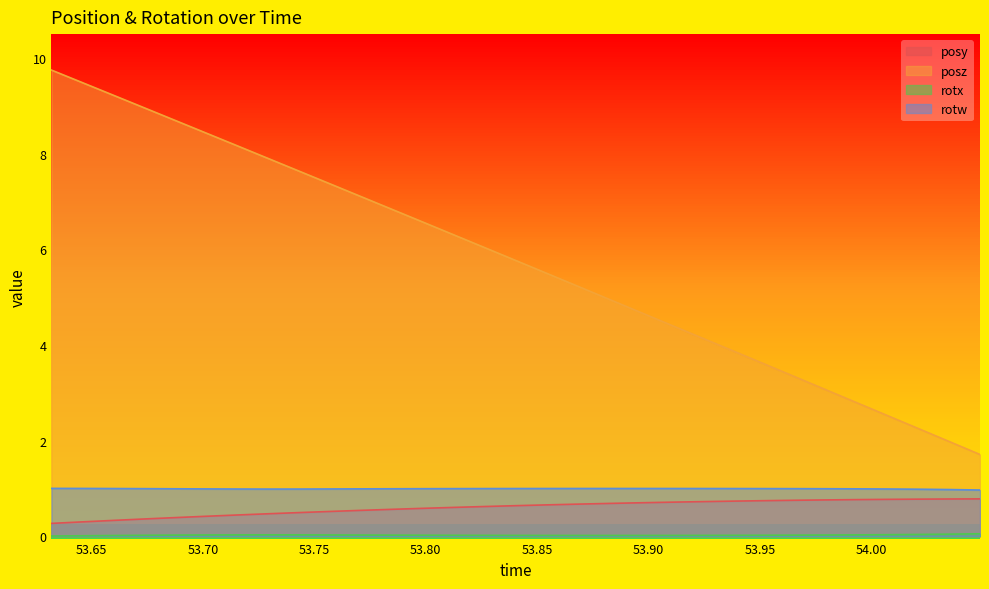

In rotw, how many points are higher than both neighbors (excluding endpoints)?

1